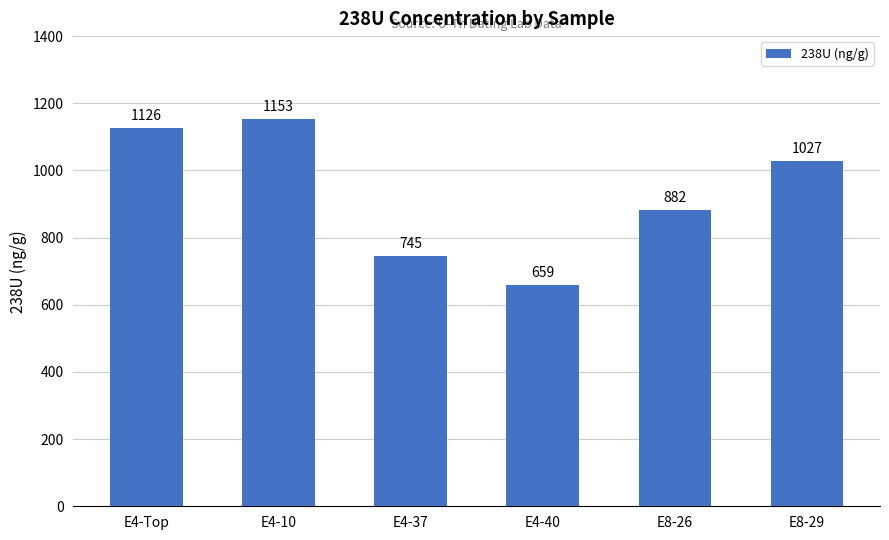

How many data points does each series have?

6